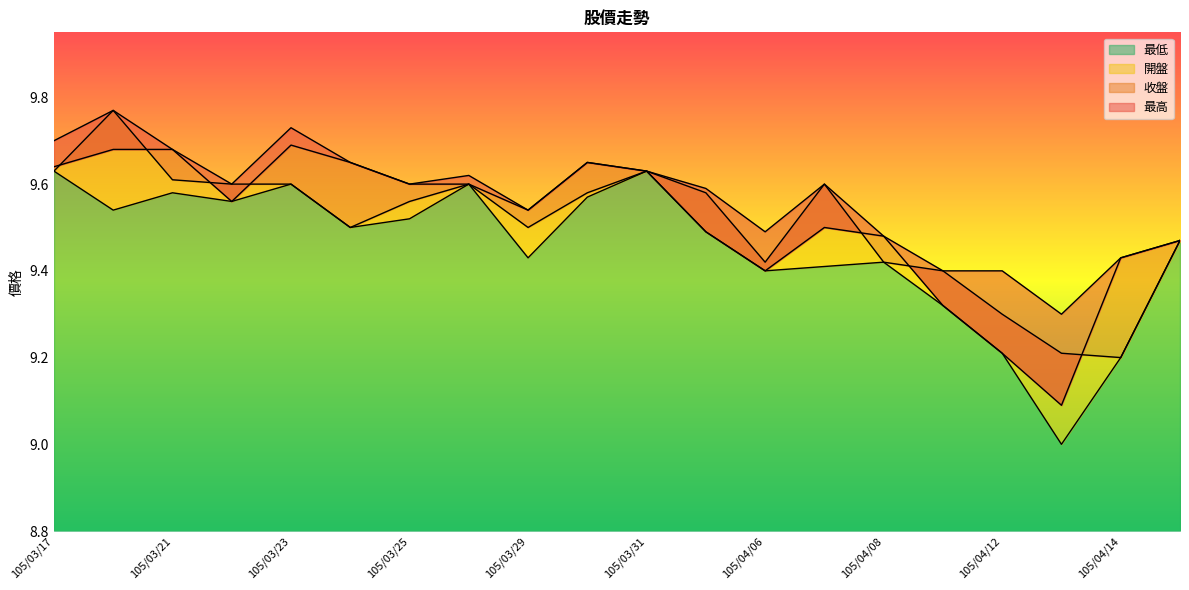

Reading right to left, list all the values displayed in this chart.

收盤: 9.5	9.4	9.1	9.2	9.3	9.5	9.5	9.4	9.5	9.6	9.7	9.5	9.6	9.6	9.7	9.7	9.6	9.7	9.7	9.6
最高: 9.5	9.4	9.3	9.4	9.4	9.5	9.6	9.5	9.6	9.6	9.7	9.5	9.6	9.6	9.7	9.7	9.6	9.7	9.8	9.7
最低: 9.5	9.2	9.0	9.2	9.3	9.4	9.4	9.4	9.5	9.6	9.6	9.4	9.6	9.5	9.5	9.6	9.6	9.6	9.5	9.6
開盤: 9.5	9.2	9.2	9.3	9.4	9.4	9.6	9.4	9.6	9.6	9.6	9.5	9.6	9.6	9.5	9.6	9.6	9.6	9.8	9.6